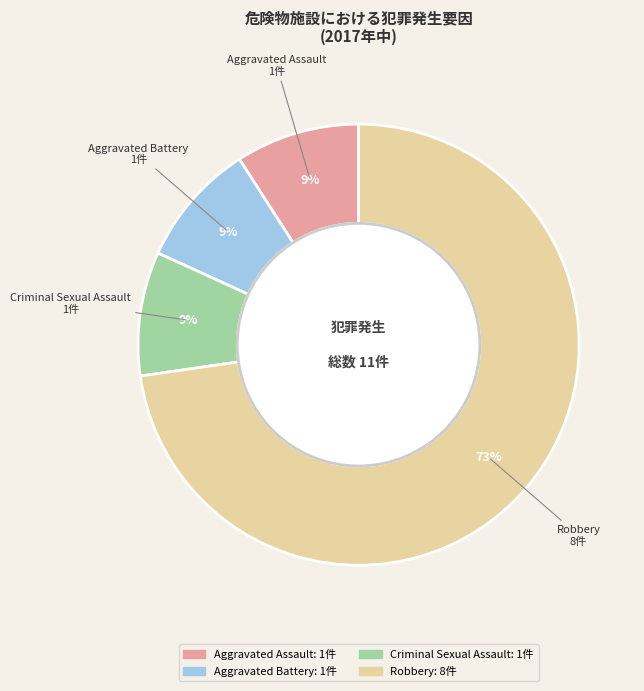

To the nearest percent, what is the difference between the largest and smallest slice percentages?

64%